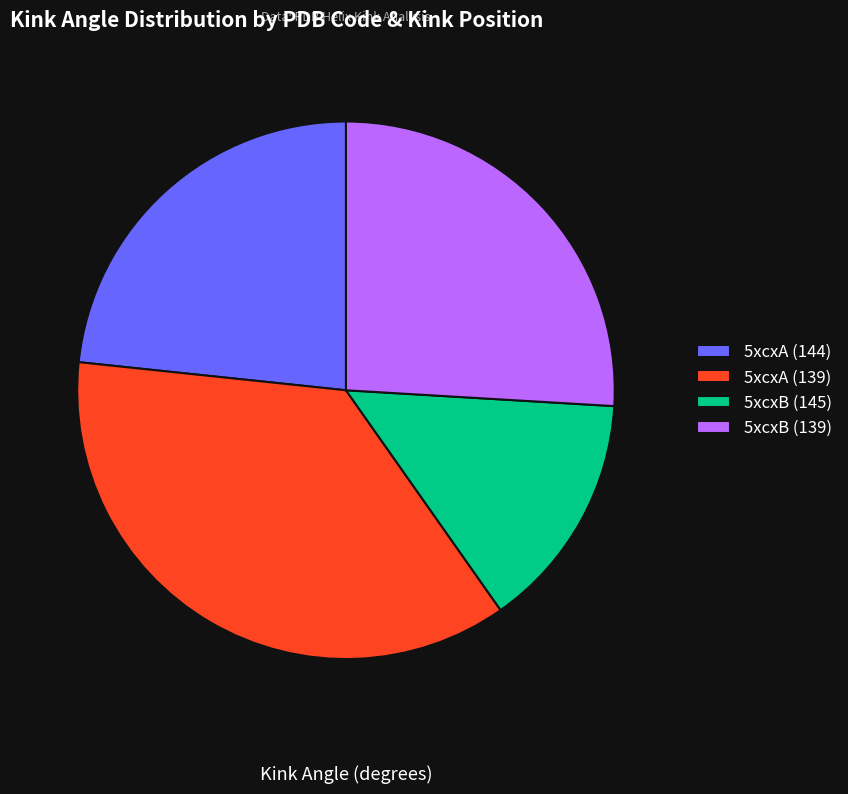

Does 5xcxB (139) represent more than half of the total?

No